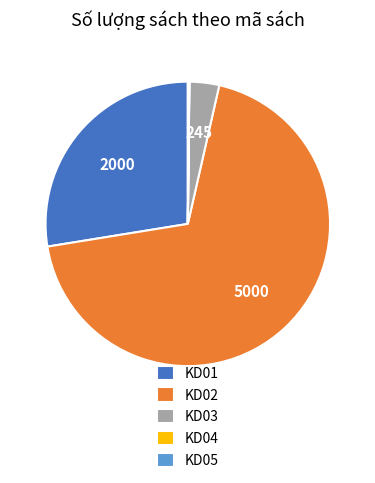

Which slice is the largest?

KD02